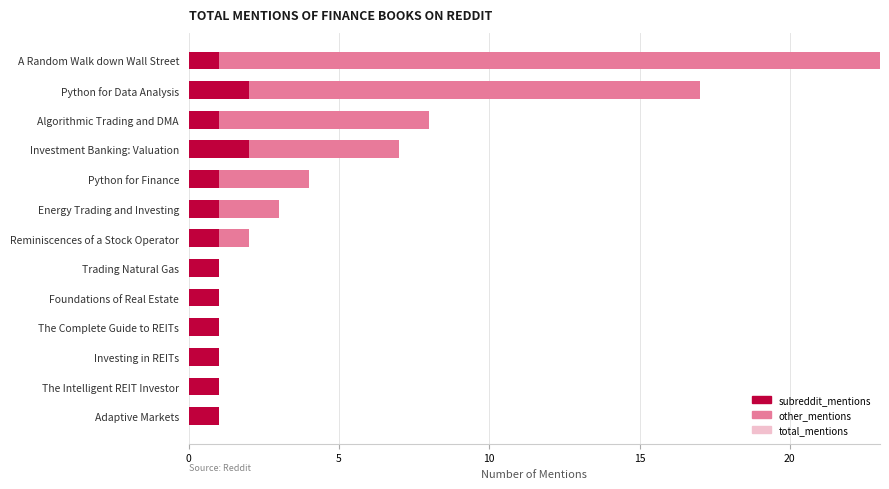

What is the sum of the subreddit_mentions values at Python for Data Analysis and The Intelligent REIT Investor?

3